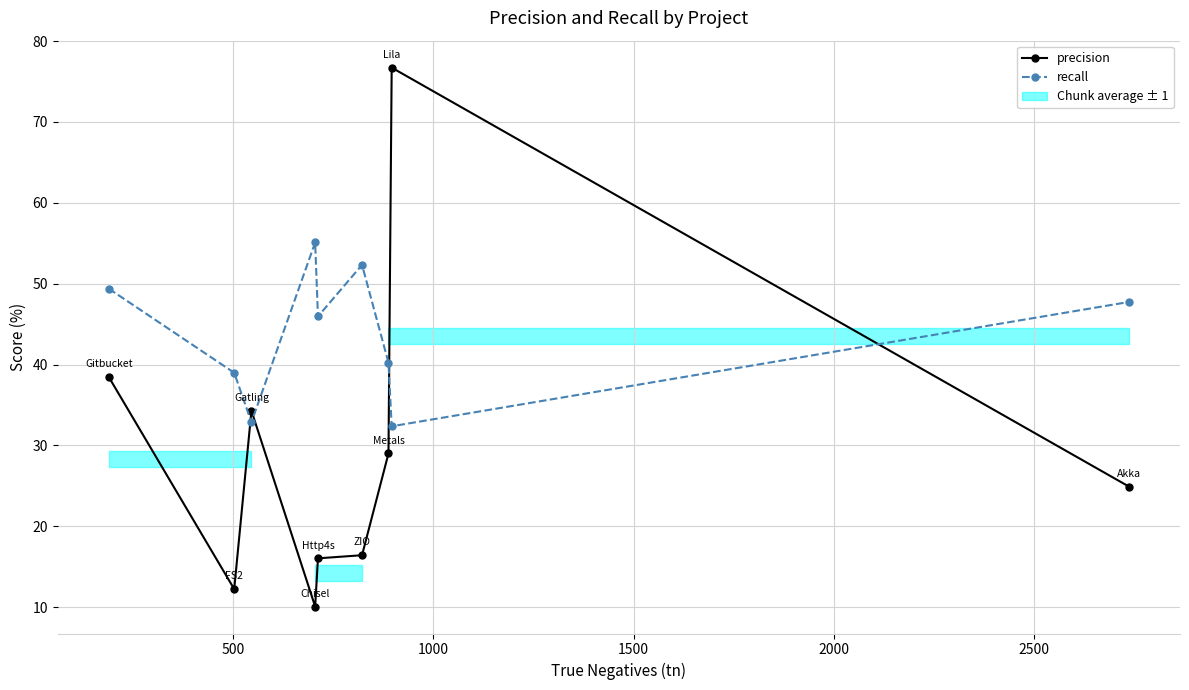

Rank the series by their maximum value, from lowest to highest.

recall, precision